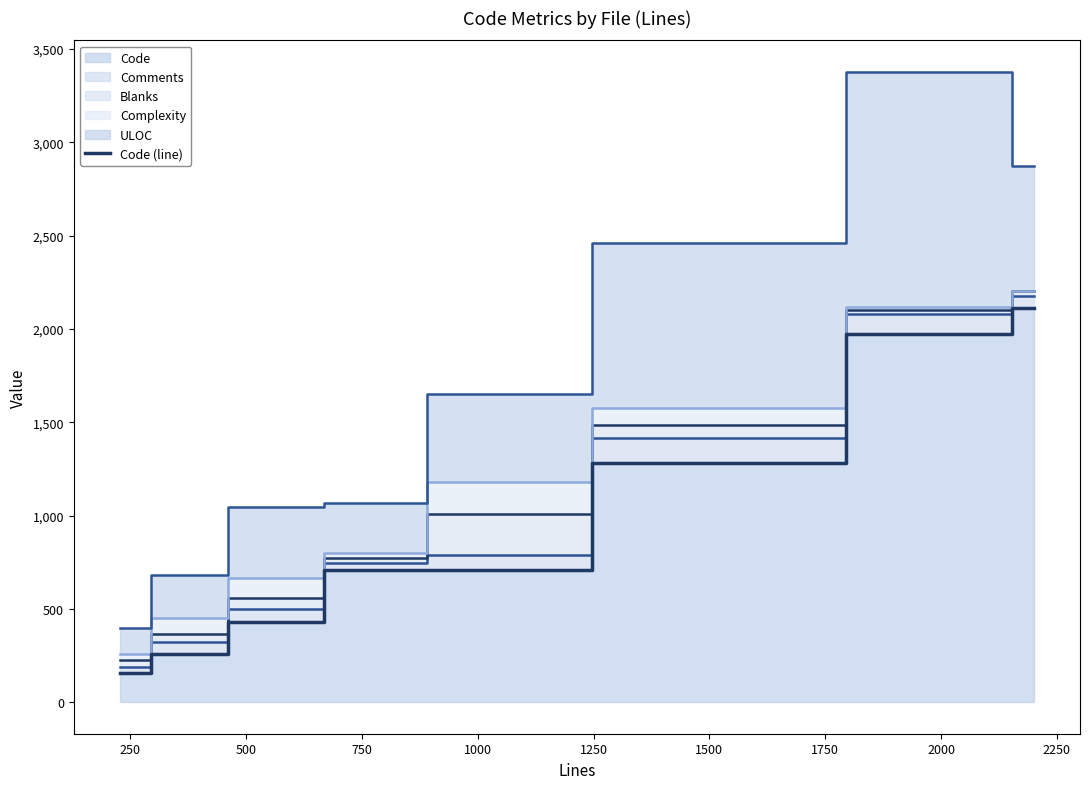

What is the value of the 5th point from the left?

706